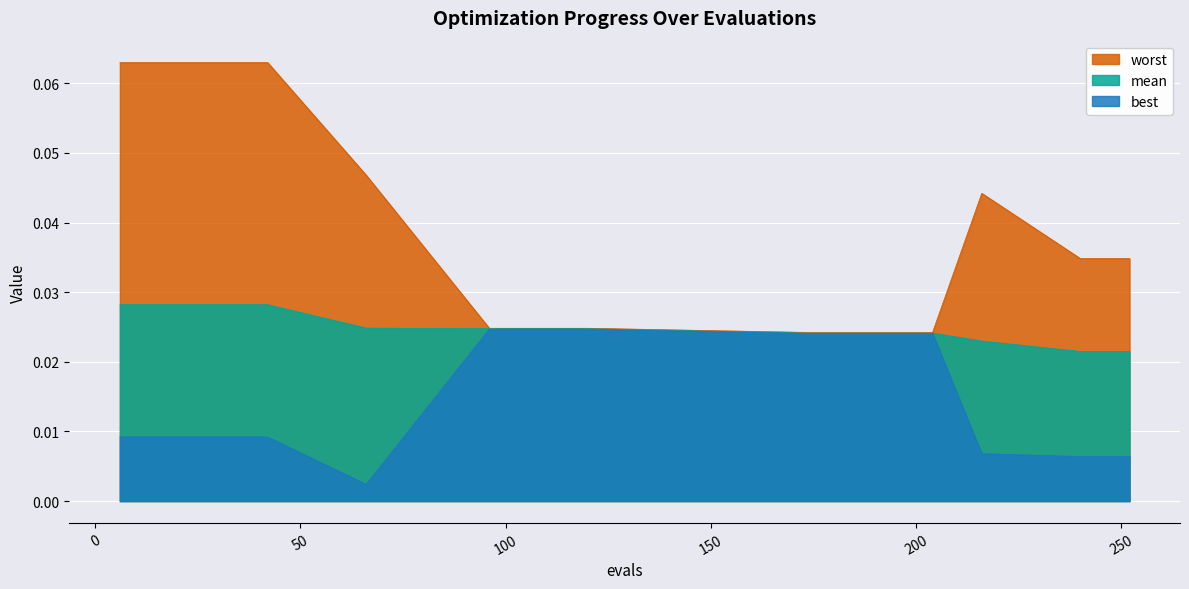

True or false: worst has a value of 0.1 at 240.

False